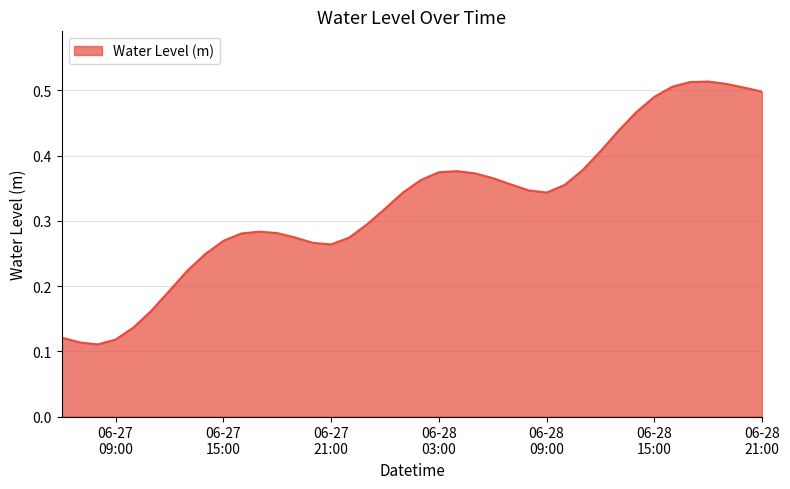

What is the average value?

0.3